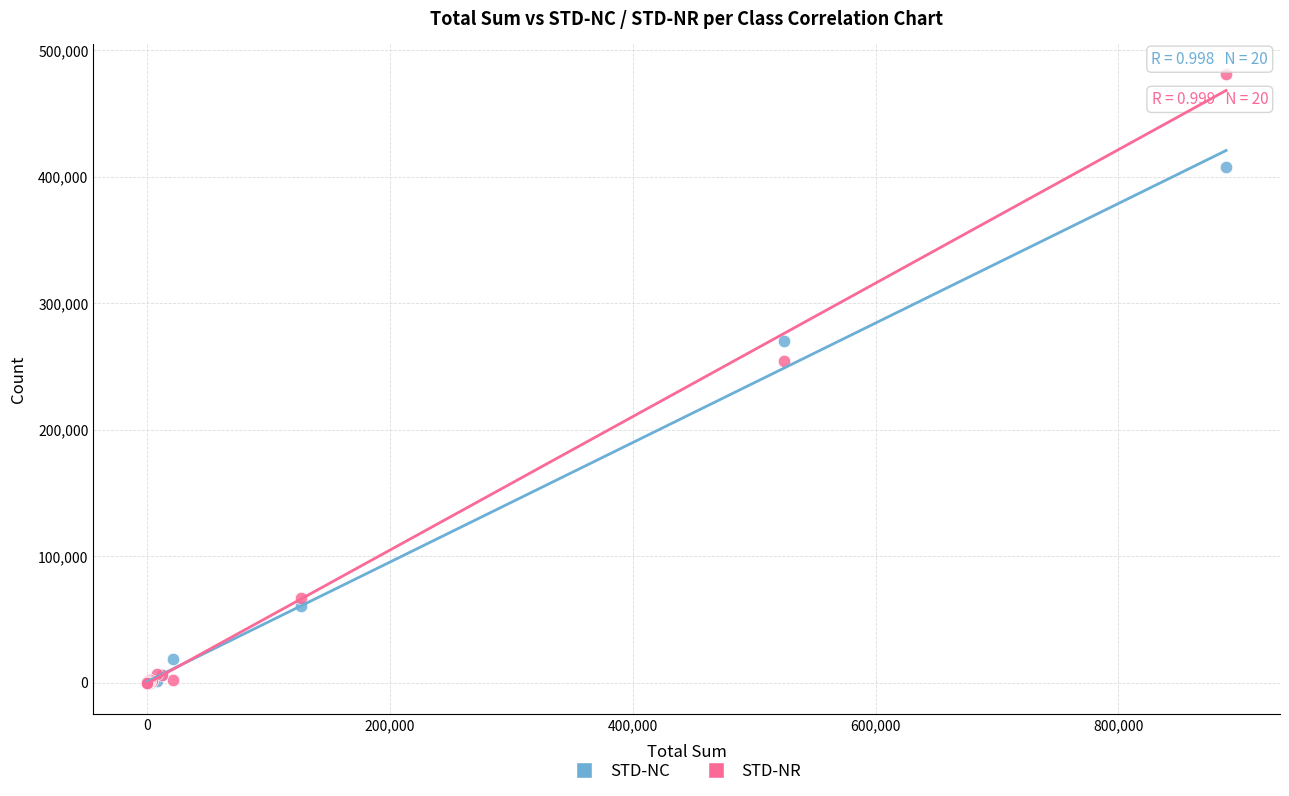

Which series has the widest spread of Y values?

STD-NR